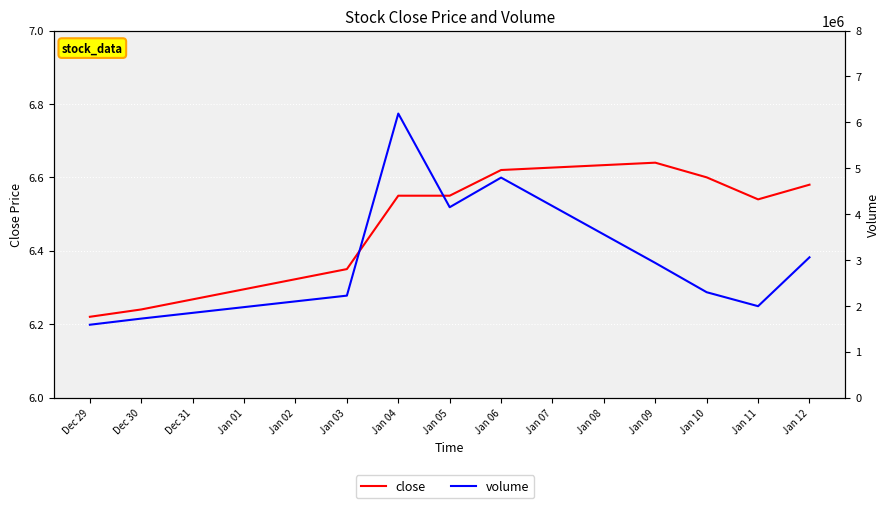

Which has a higher value, Dec 30 or Jan 11?

Jan 11